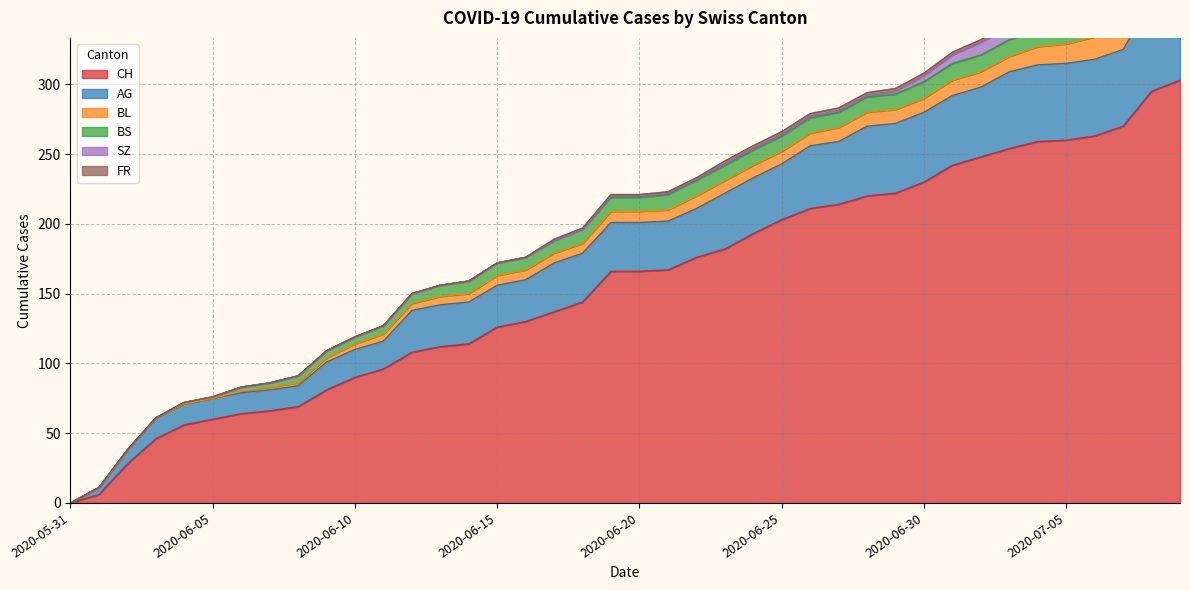

The AG series shows 75 at 2020-07-05. True or false?

False